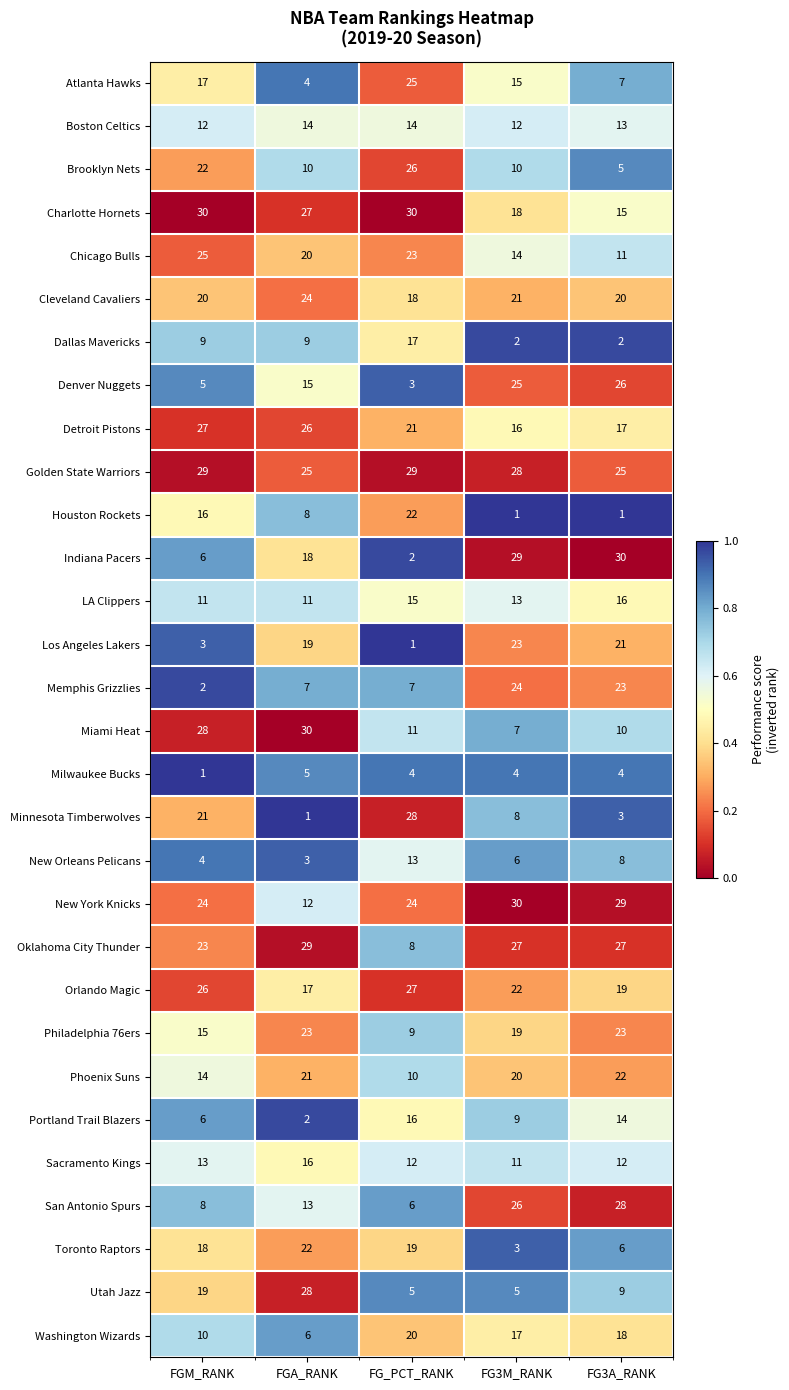

Which series has the widest spread of values?

Indiana Pacers